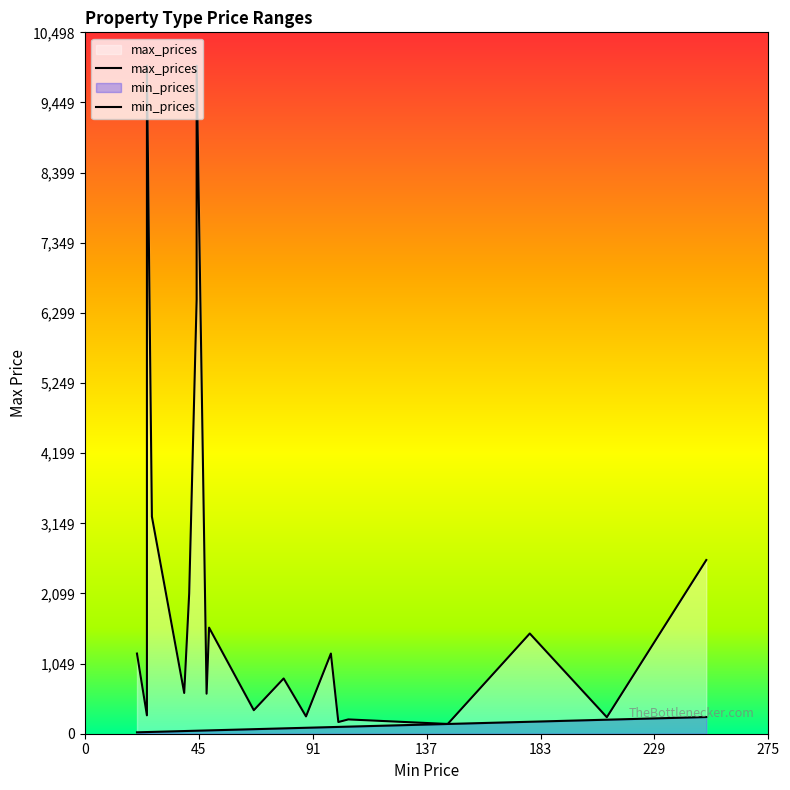

What is the maximum value shown in the chart?

9999